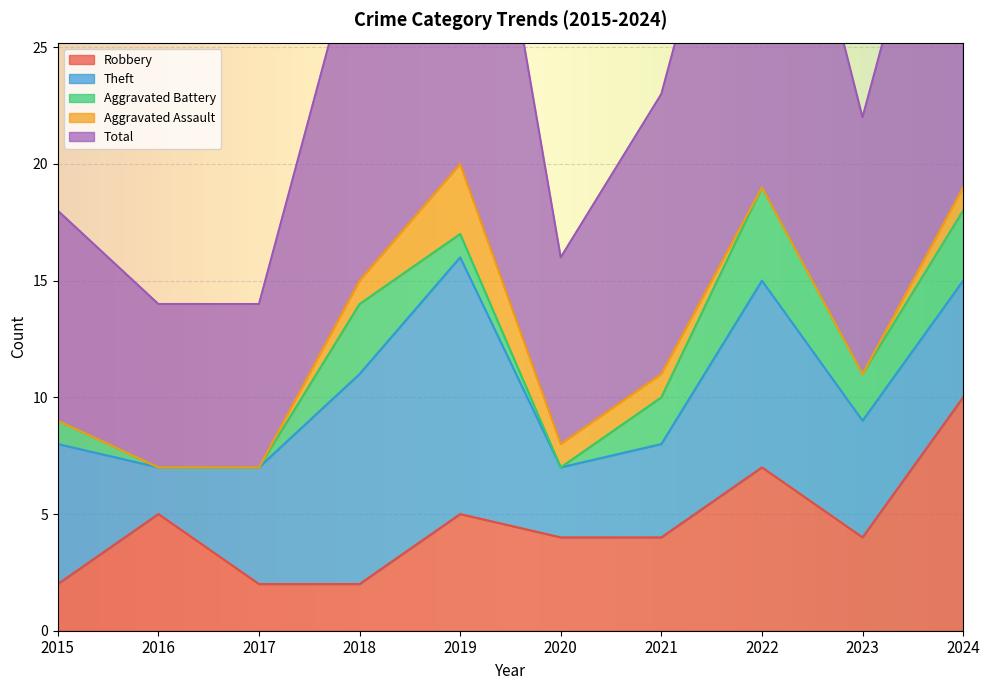

Rank the series at 2022 from highest to lowest value.

Total, Theft, Robbery, Aggravated Battery, Aggravated Assault